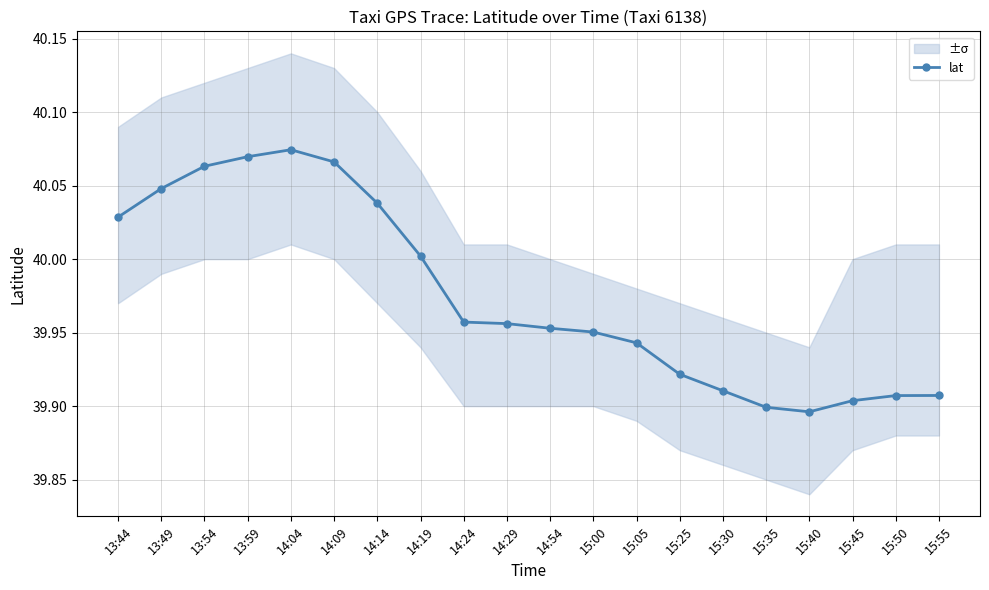

What is the ratio of the value at 14:54 to the value at 15:45?

1.0